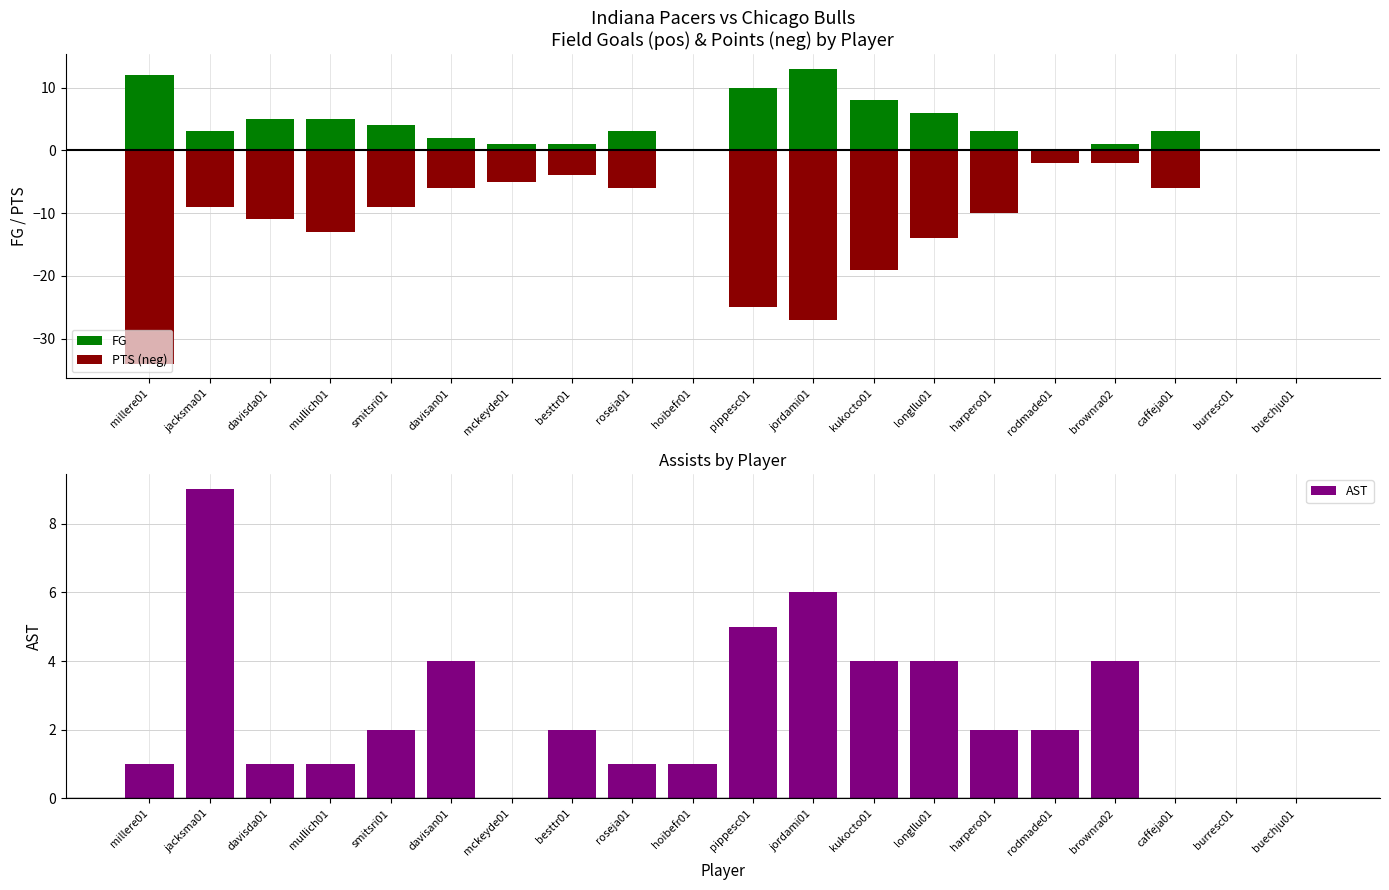

Reading left to right, what are all the values shown in this chart?

FG: millere01=12	jacksma01=3	davisda01=5	mullich01=5	smitsri01=4	davisan01=2	mckeyde01=1	besttr01=1	roseja01=3	hoibefr01=0	pippesc01=10	jordami01=13	kukocto01=8	longllu01=6	harpero01=3	rodmade01=0	brownra02=1	caffeja01=3	burresc01=0	buechju01=0
PTS (neg): millere01=-34	jacksma01=-9	davisda01=-11	mullich01=-13	smitsri01=-9	davisan01=-6	mckeyde01=-5	besttr01=-4	roseja01=-6	hoibefr01=0	pippesc01=-25	jordami01=-27	kukocto01=-19	longllu01=-14	harpero01=-10	rodmade01=-2	brownra02=-2	caffeja01=-6	burresc01=0	buechju01=0
AST: millere01=1	jacksma01=9	davisda01=1	mullich01=1	smitsri01=2	davisan01=4	mckeyde01=0	besttr01=2	roseja01=1	hoibefr01=1	pippesc01=5	jordami01=6	kukocto01=4	longllu01=4	harpero01=2	rodmade01=2	brownra02=4	caffeja01=0	burresc01=0	buechju01=0